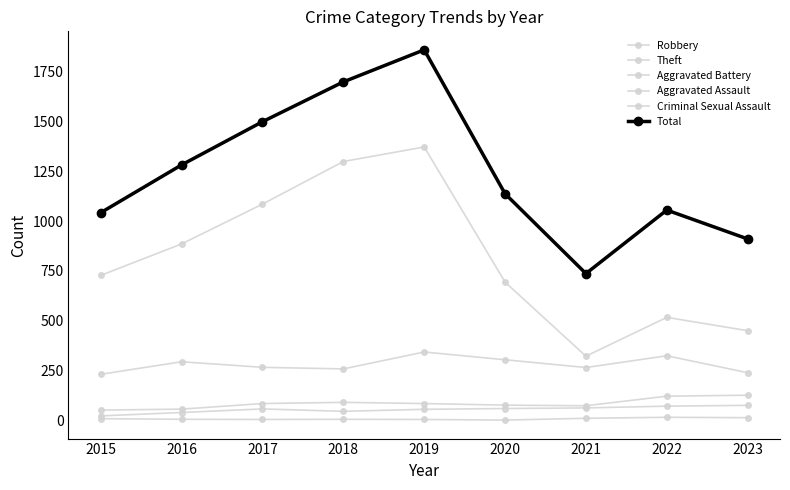

At which category is the sum across all series the highest?

2019